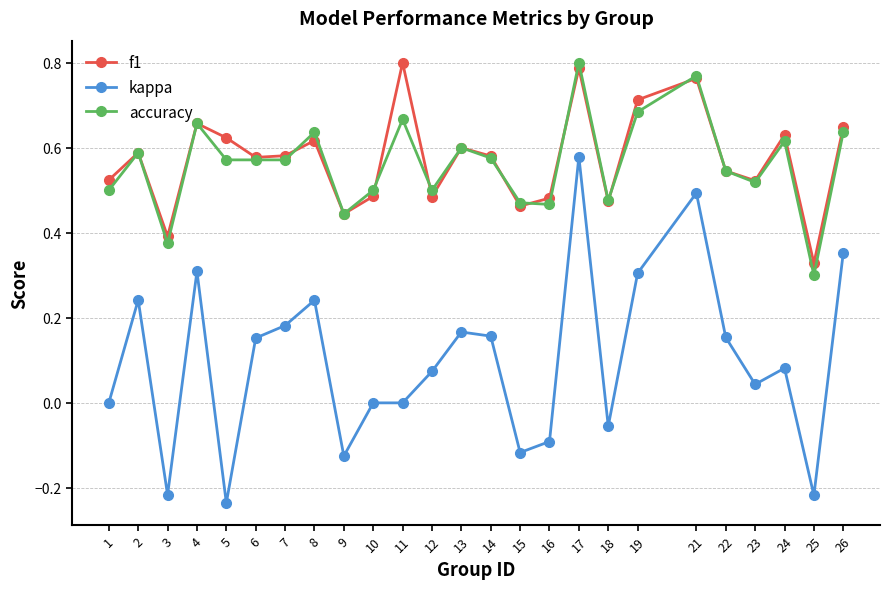

At which category does kappa reach its first local valley?

3